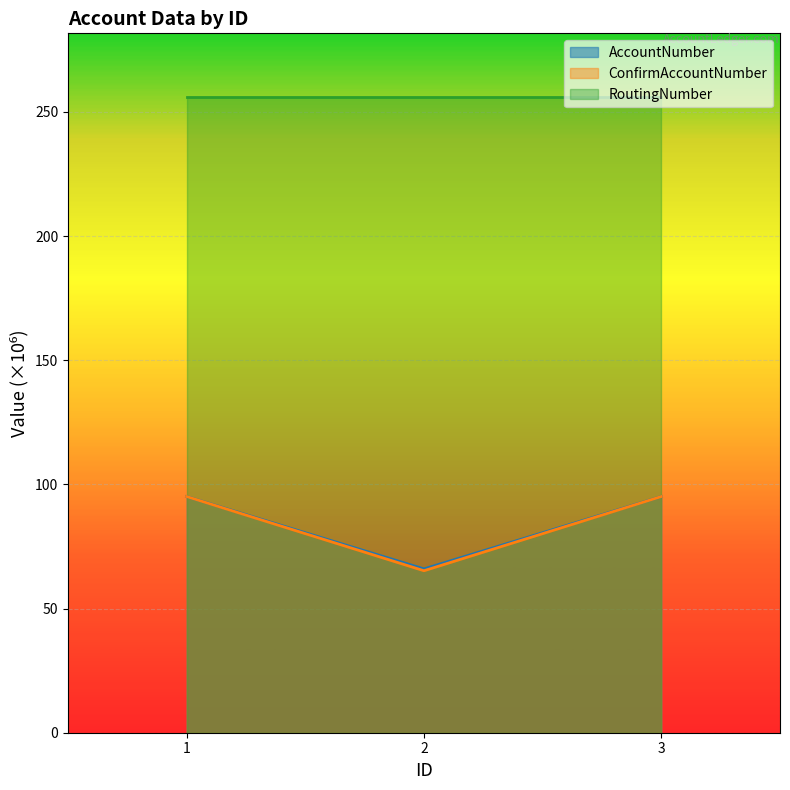

How many lines are shown in the chart?

3